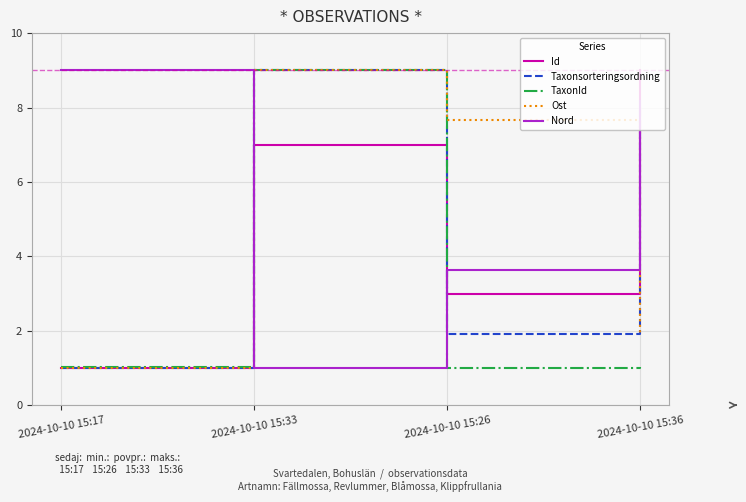

True or false: Ost has more than 2 points higher than both neighbors.

False